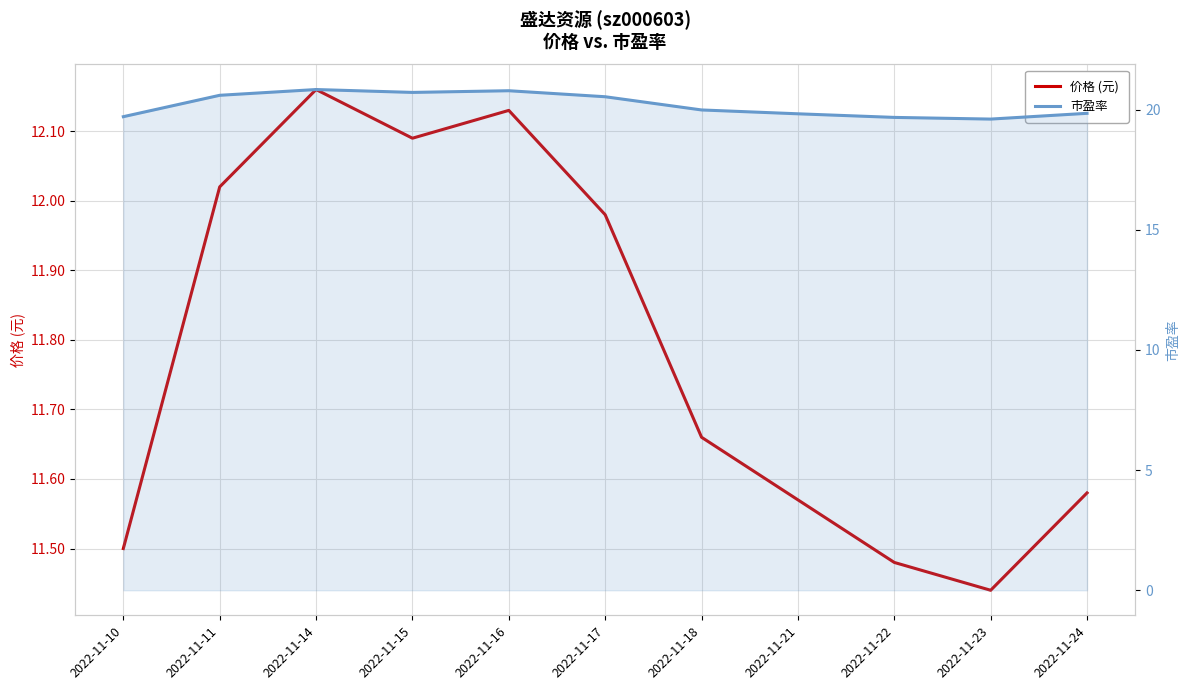

What is the sum of all 市盈率 values?

222.2